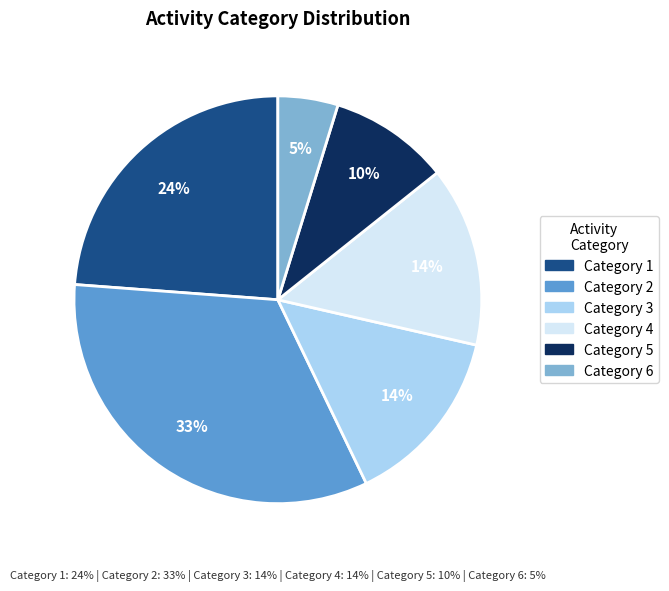

Which slice is the largest?

2